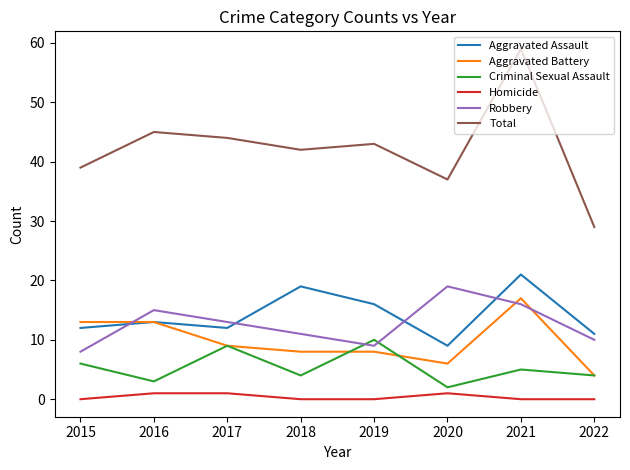

Which label corresponds to the largest value in the chart?

2021